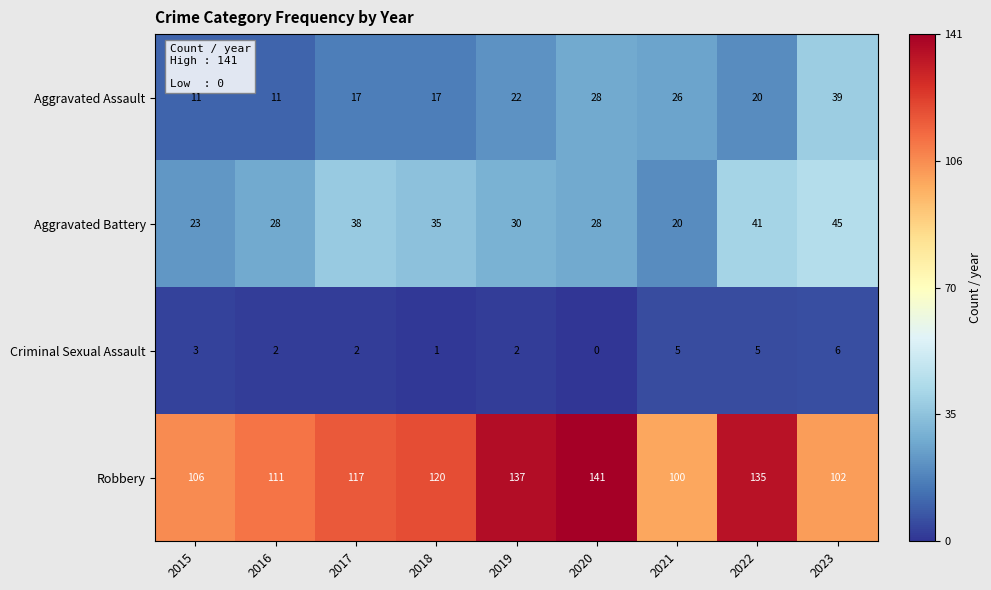

The value of Aggravated Assault at 2019 is 11. True or false?

False